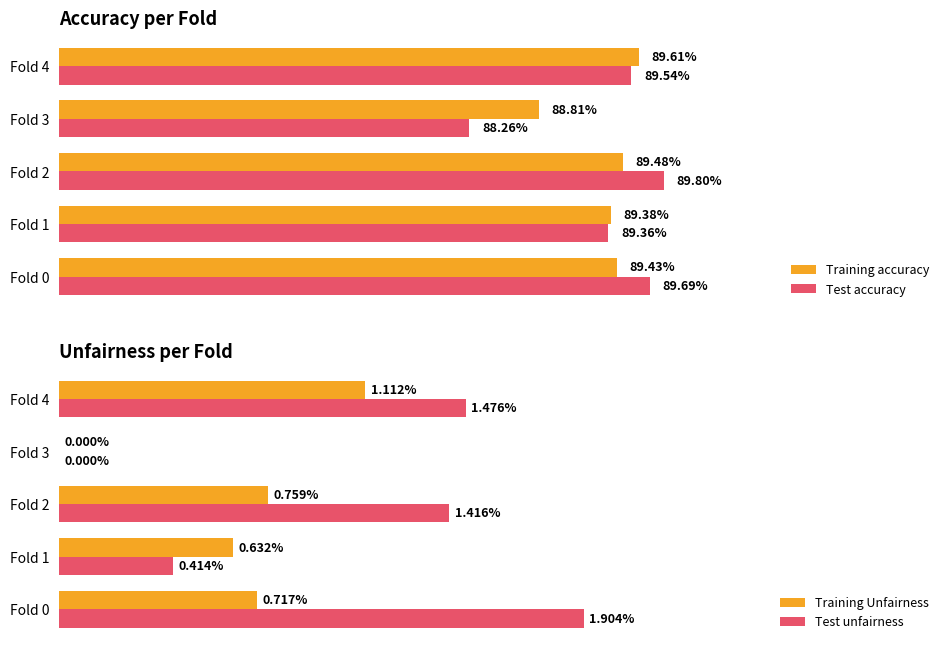

What is the value of the Training accuracy bar at the 2nd from the left?

0.9